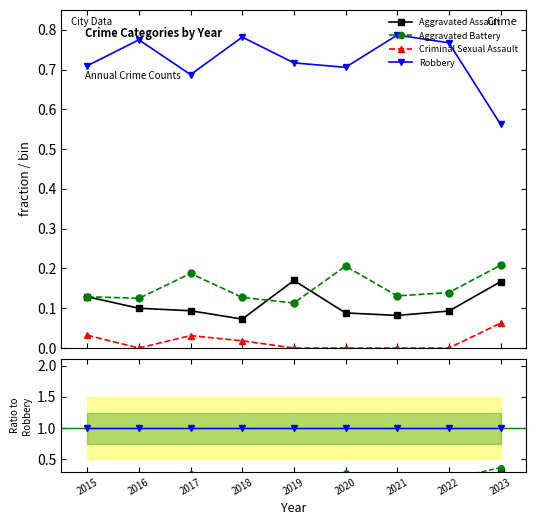

True or false: Criminal Sexual Assault and Robbery cross at least once.

False